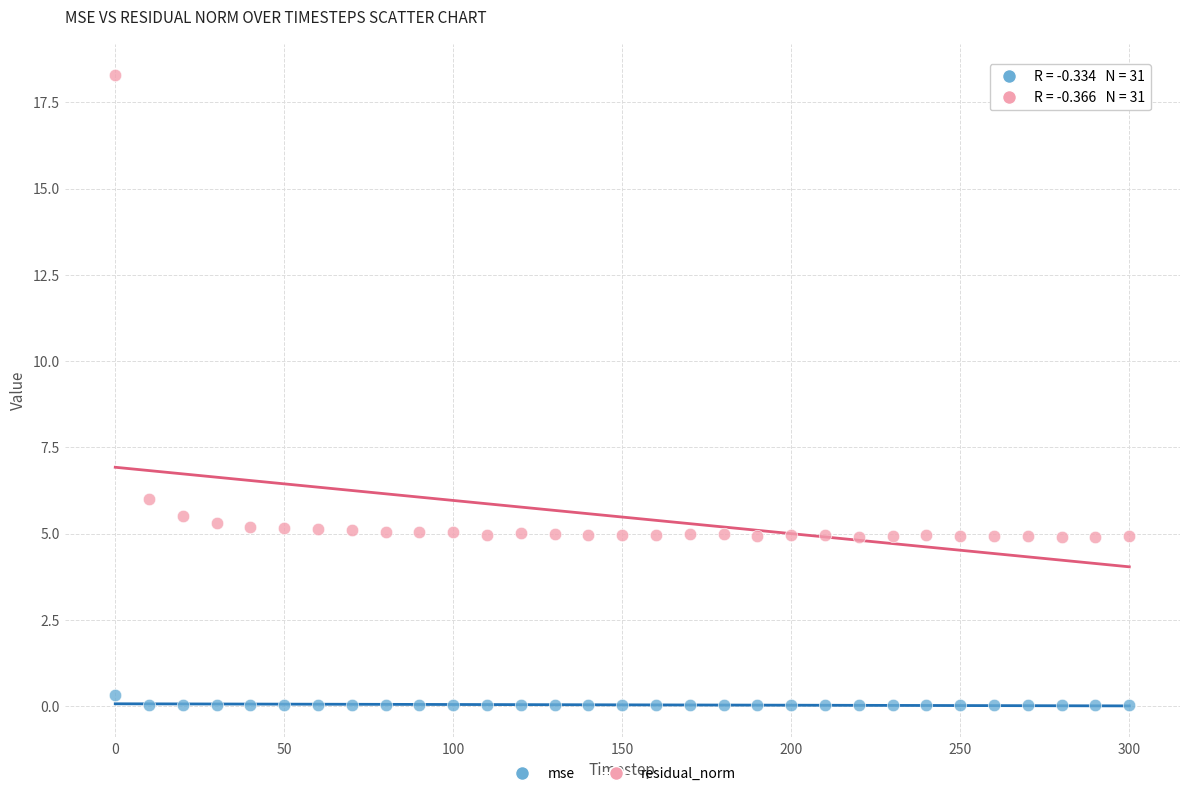

In the residual_norm series, what Y value is closest to 11?

6.0